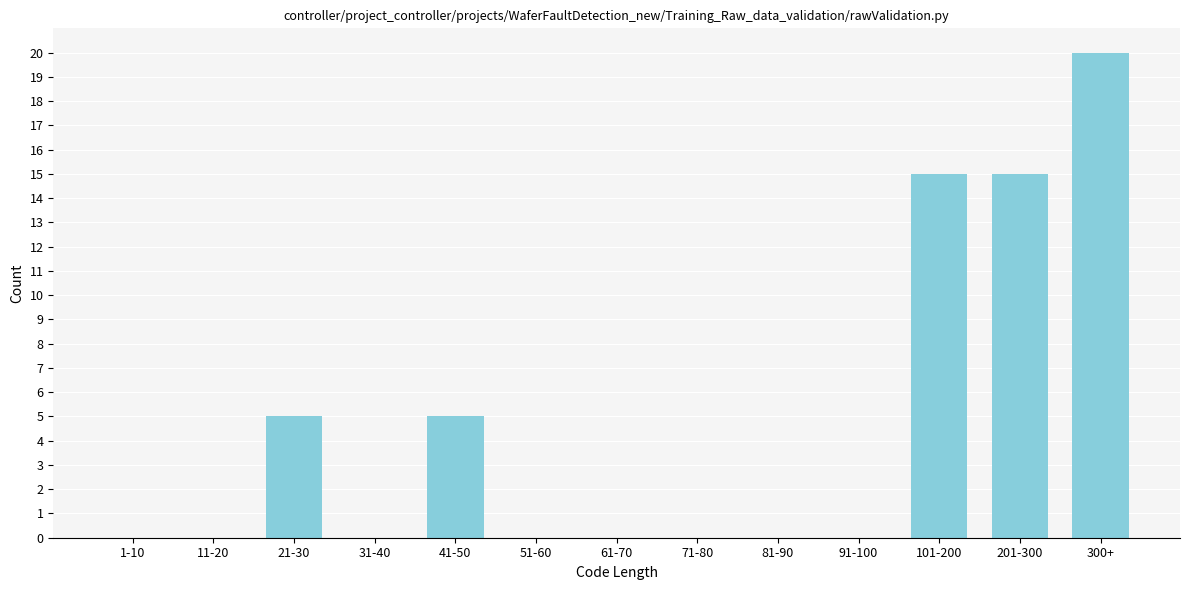

Reading left to right, what are all the values shown in this chart?

1-10=0	11-20=0	21-30=5	31-40=0	41-50=5	51-60=0	61-70=0	71-80=0	81-90=0	91-100=0	101-200=15	201-300=15	300+=20